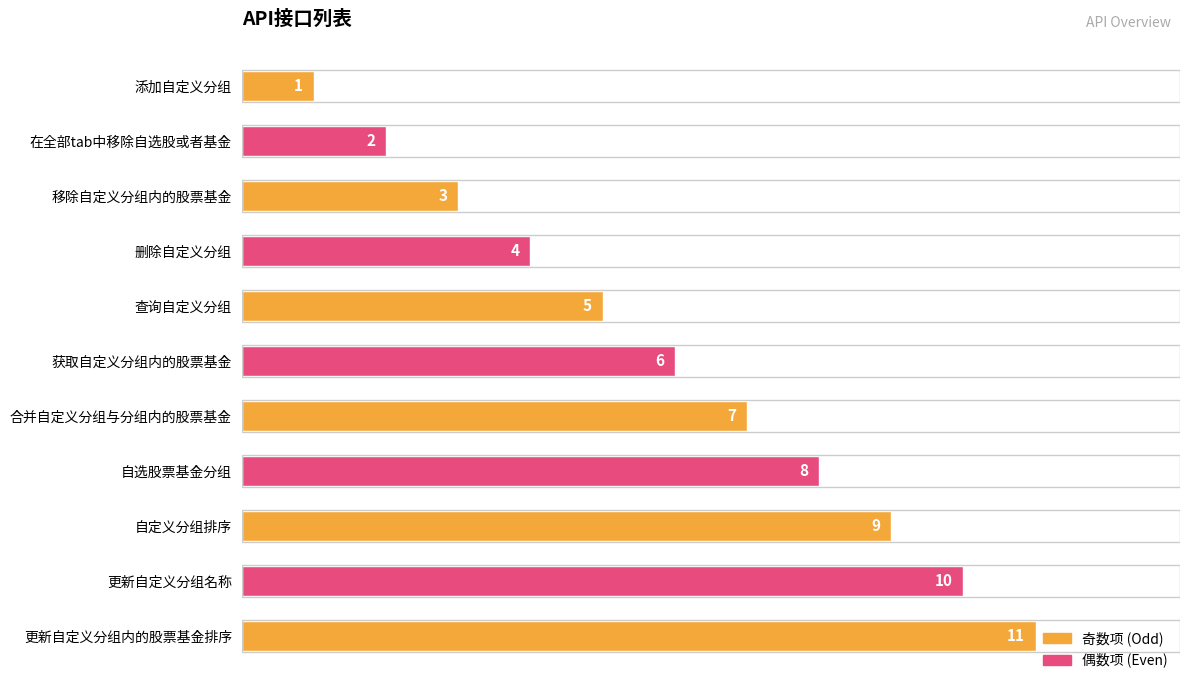

How many values are between 3 and 9?

7